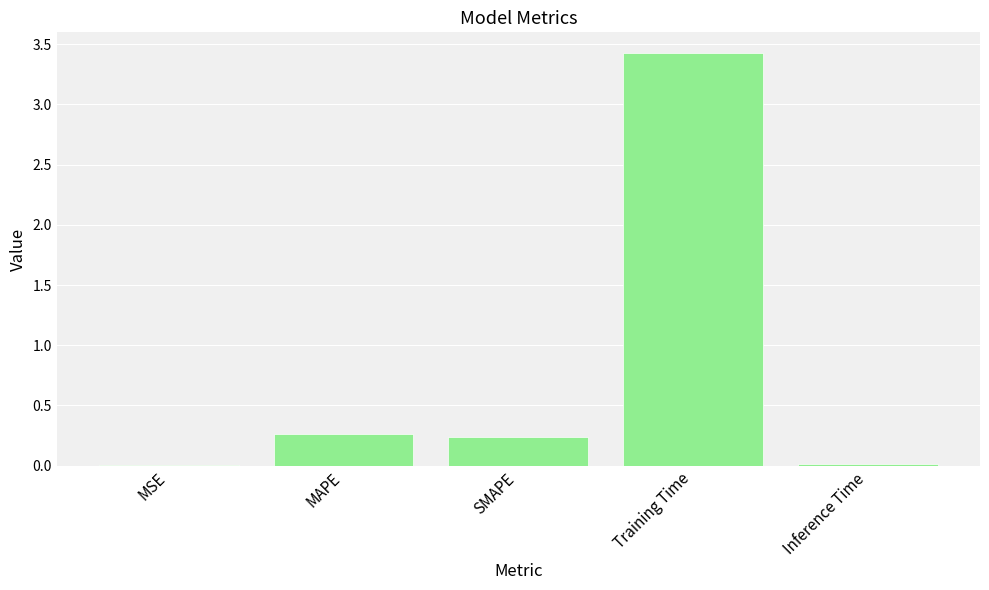

What is the maximum value shown in the chart?

3.4